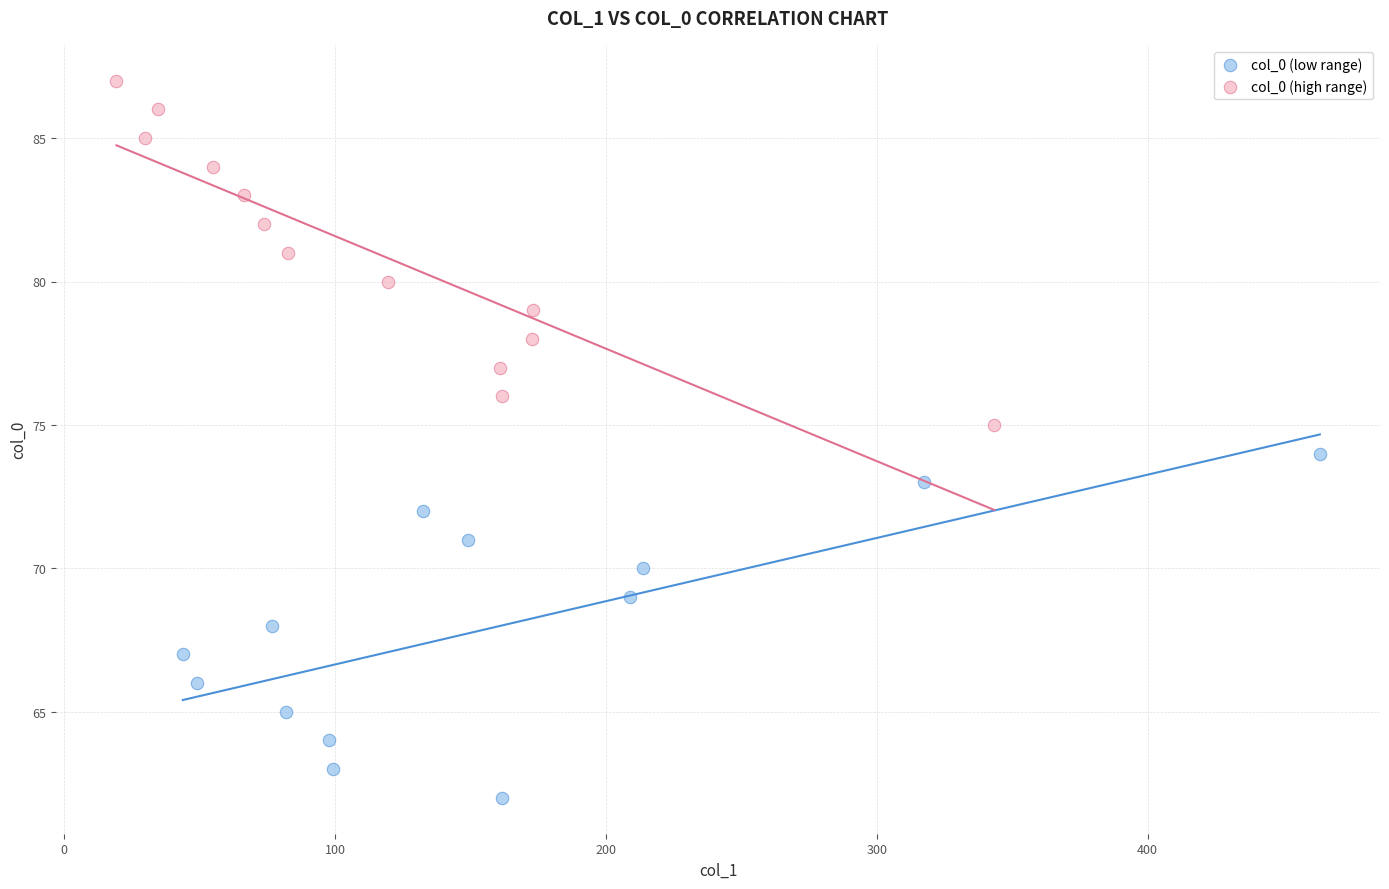

Which series contains the lowest Y value?

col_0 (low range)